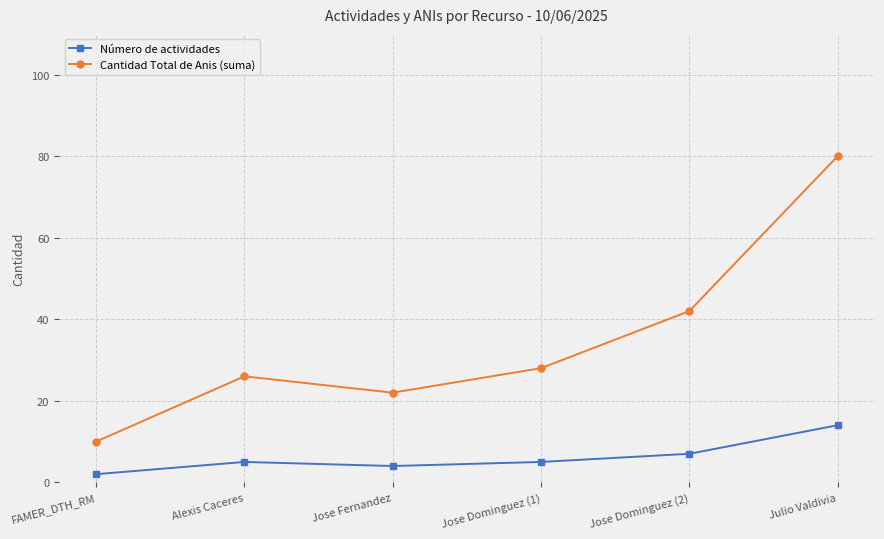

Count the number of data series in this chart.

2